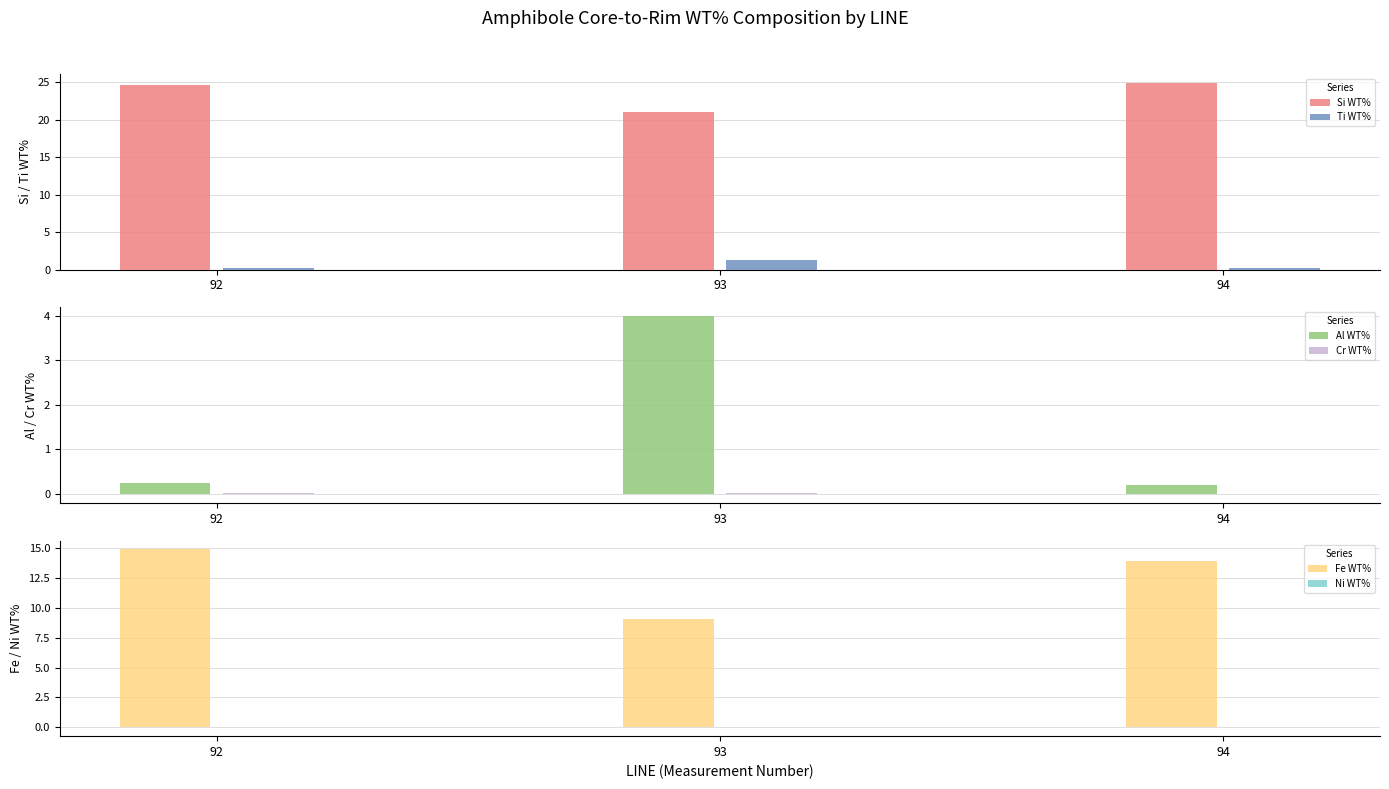

The Ti WT% series shows 0.2 at 94. True or false?

True